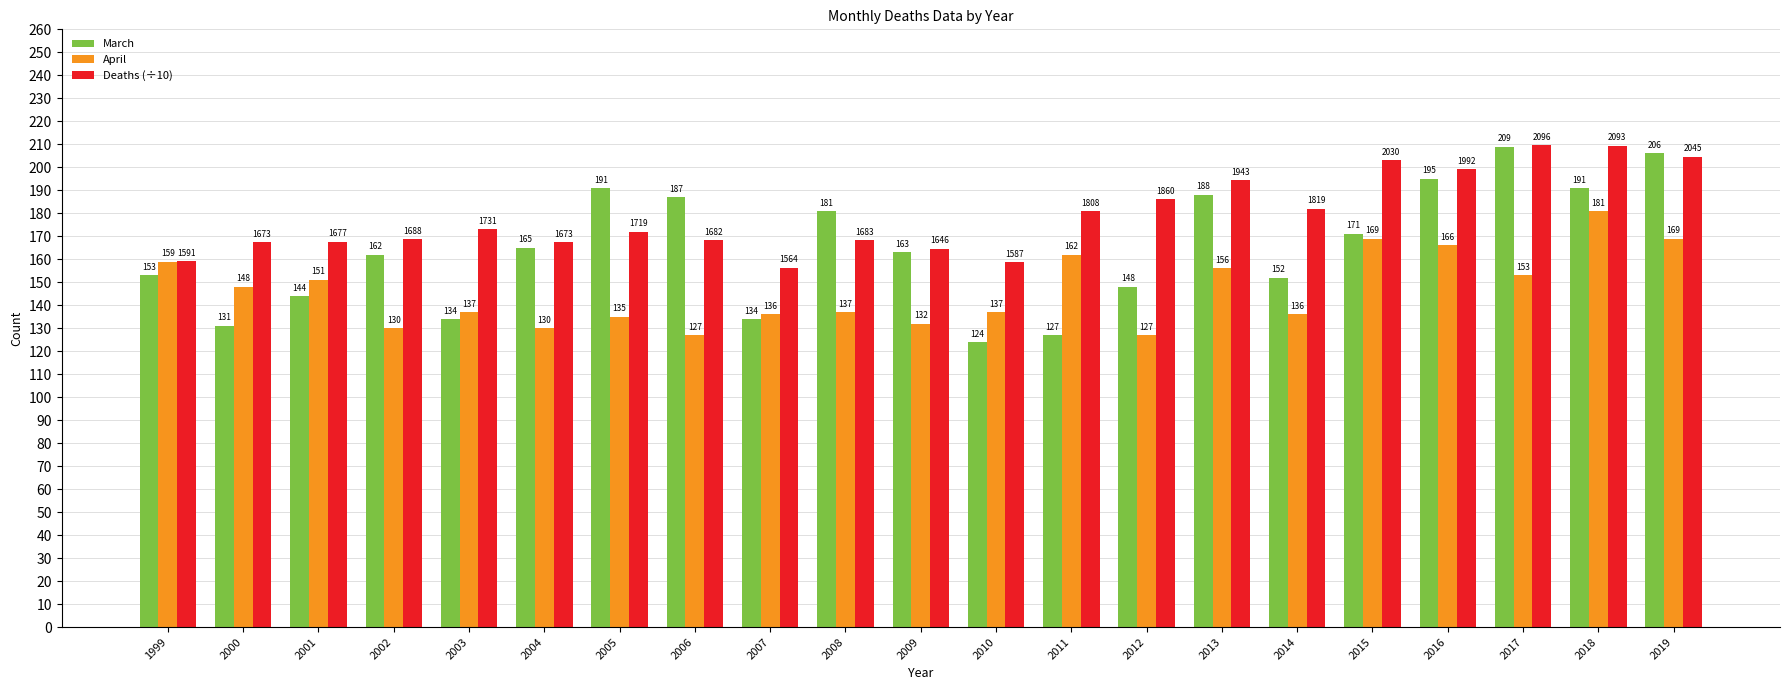

What is the total value across all series at 2012?

461.0